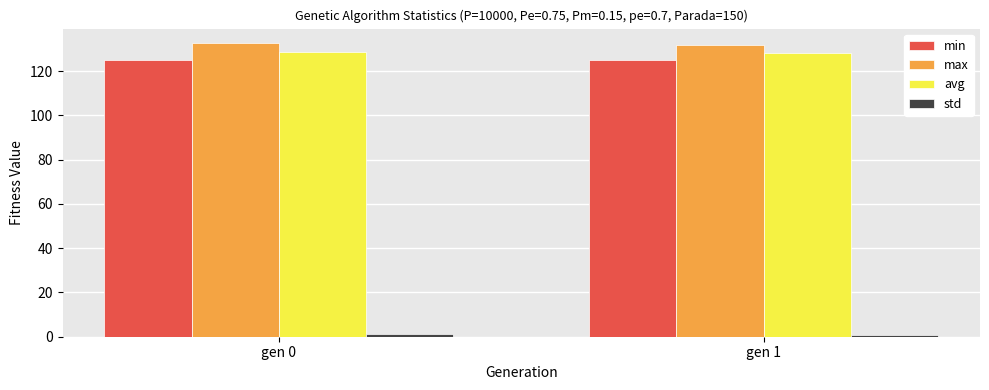

Is it true that avg equals 128.7 at gen 0?

True